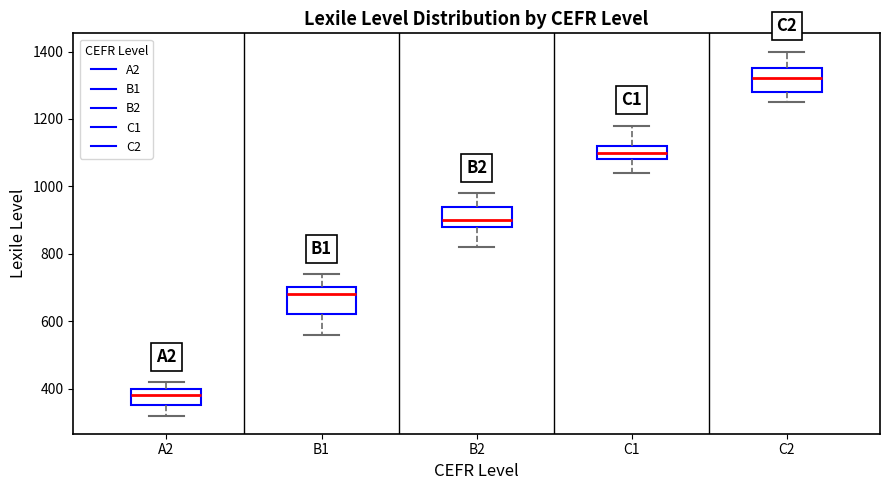

Which box's median line is the highest?

C2